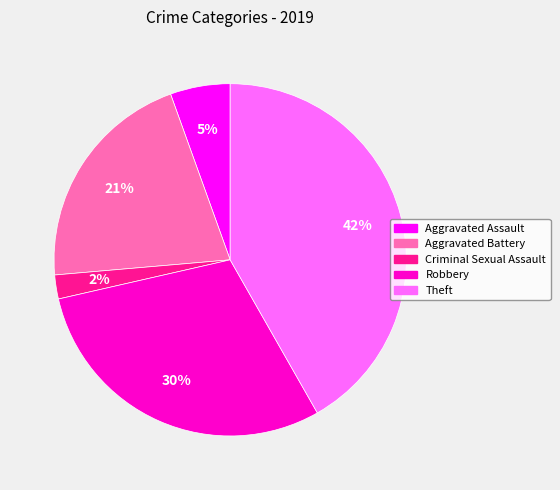

To the nearest percent, what is the combined percentage of Aggravated Assault and Aggravated Battery?

26%